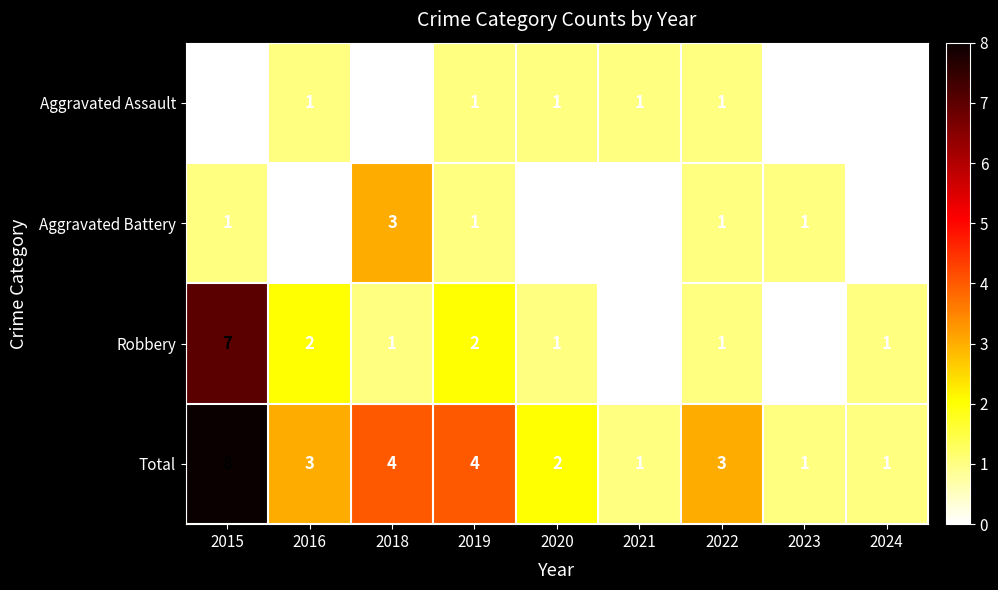

Which series has the largest total across all categories?

Total